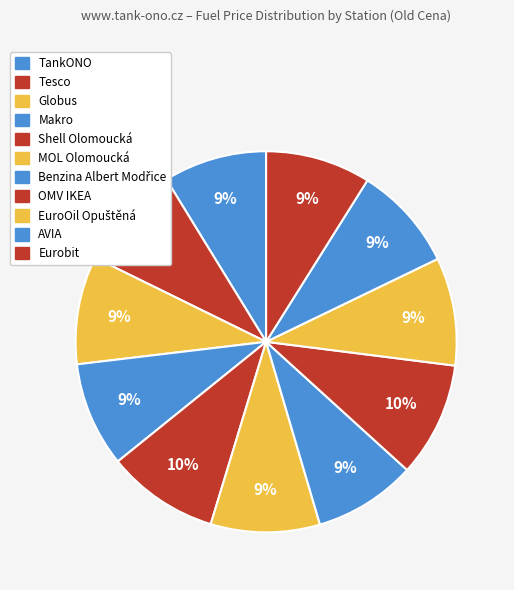

True or false: TankONO accounts for 9% of the total.

True